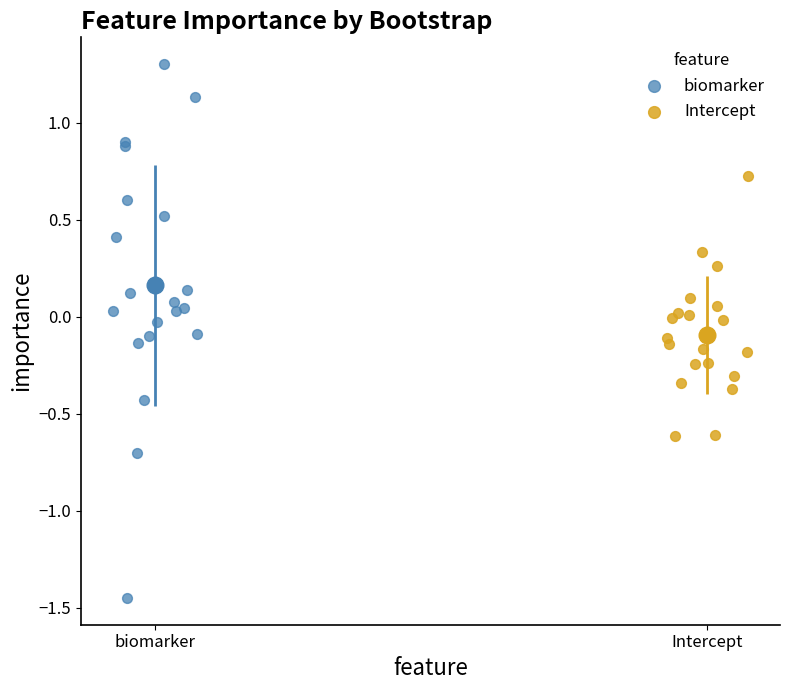

Which series contains the highest Y value?

biomarker